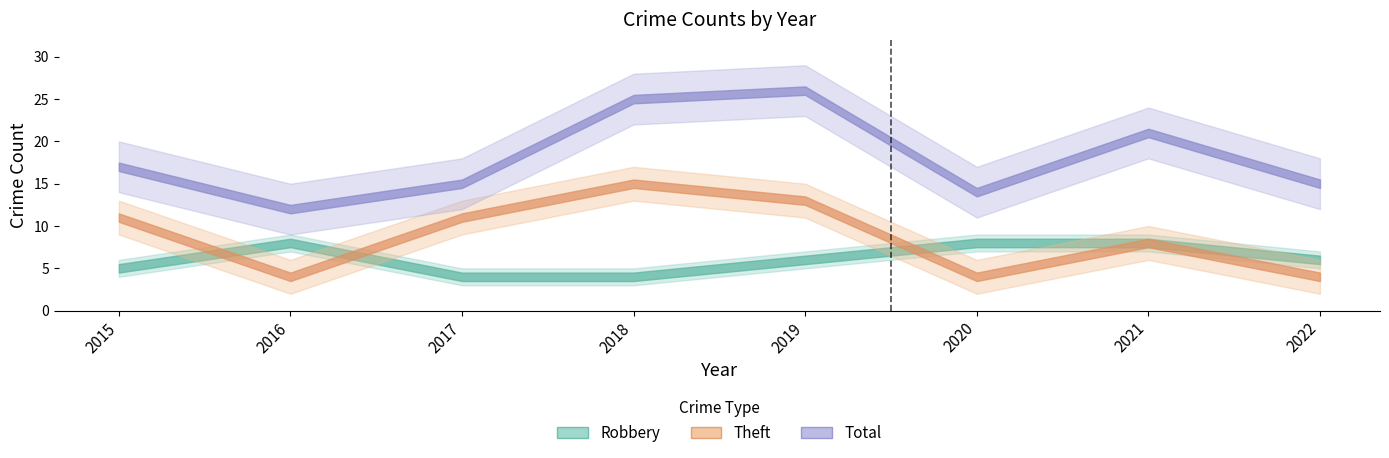

True or false: Theft has a value of 23 at 2018.

False